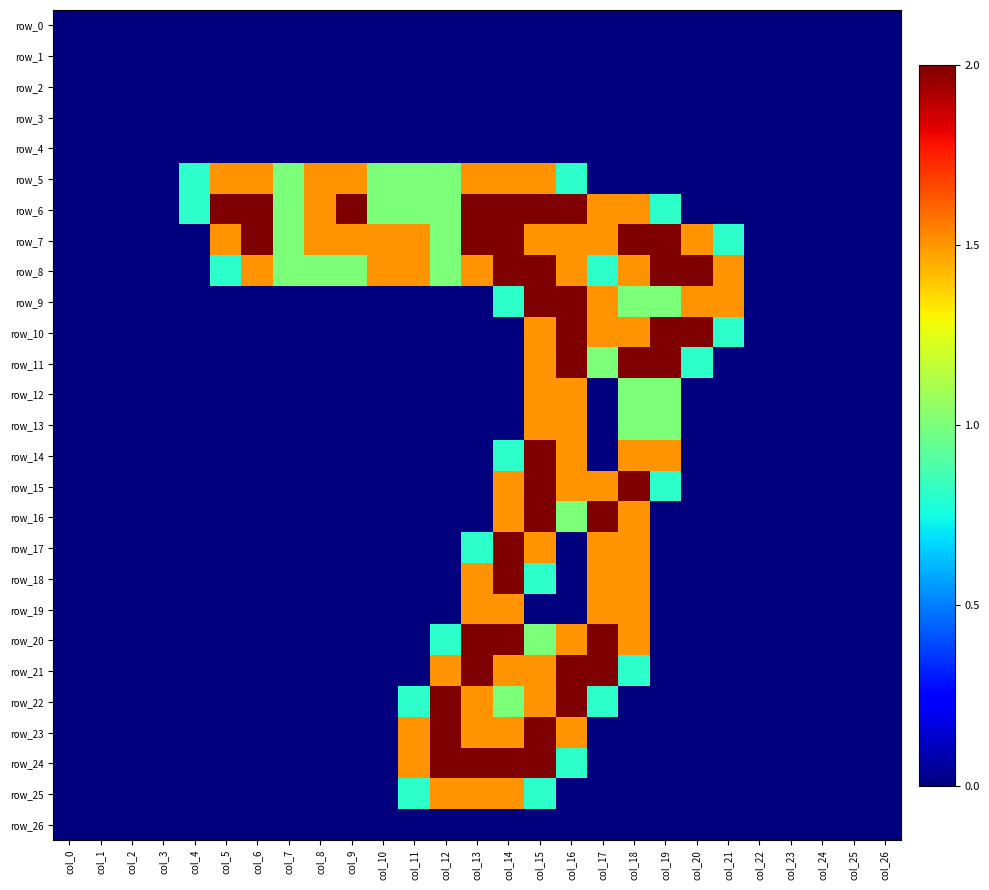

Which label corresponds to the largest value in the chart?

col_5